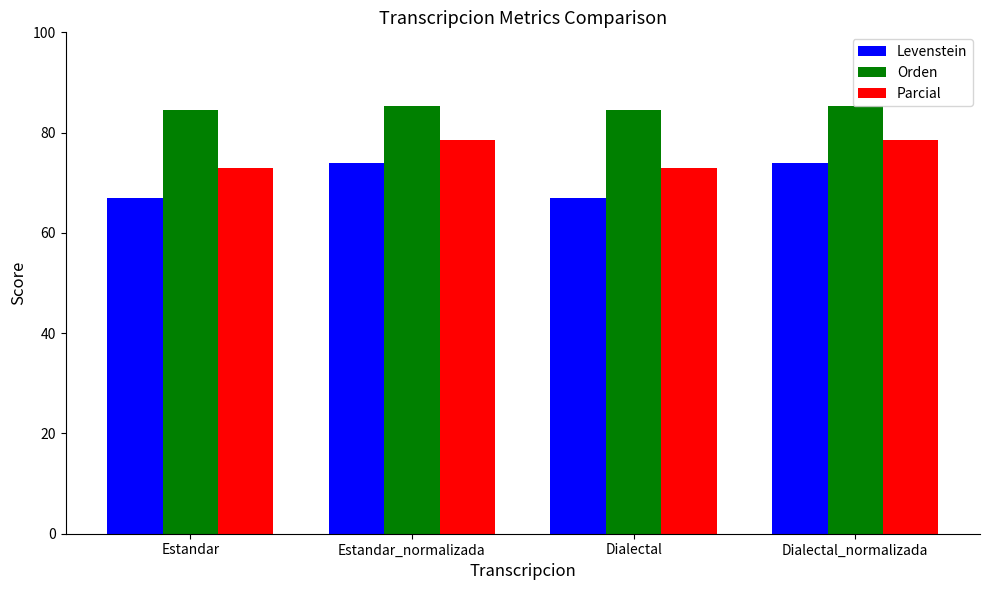

True or false: Levenstein has a value of 67.0 at Dialectal.

True